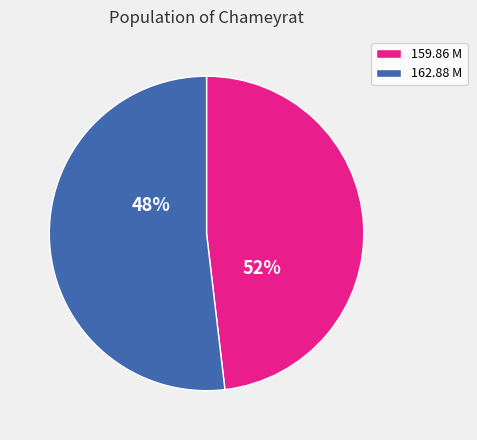

To the nearest percent, what is the combined percentage of 159.86 M and 162.88 M?

100%